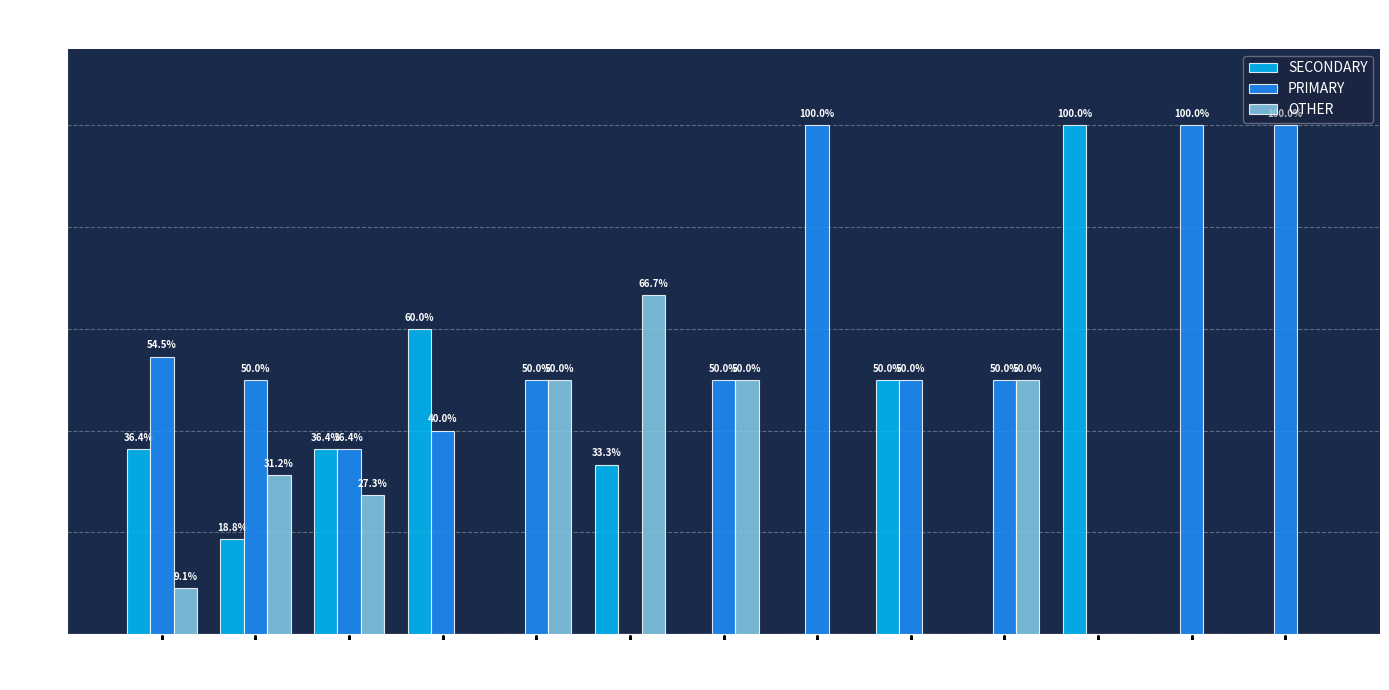

What value does the SECONDARY series have at wk20?

60.0